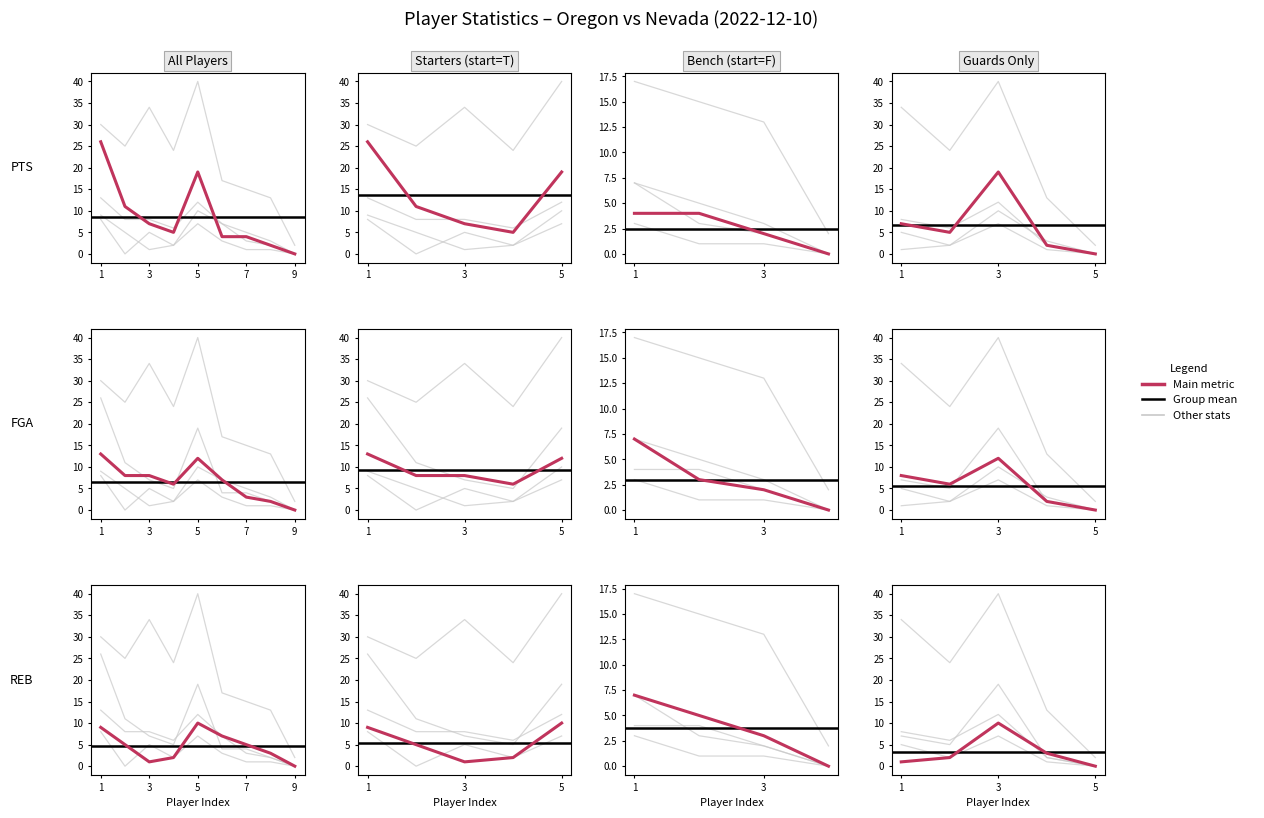

How many 3PTA values are between 1 and 5?

5